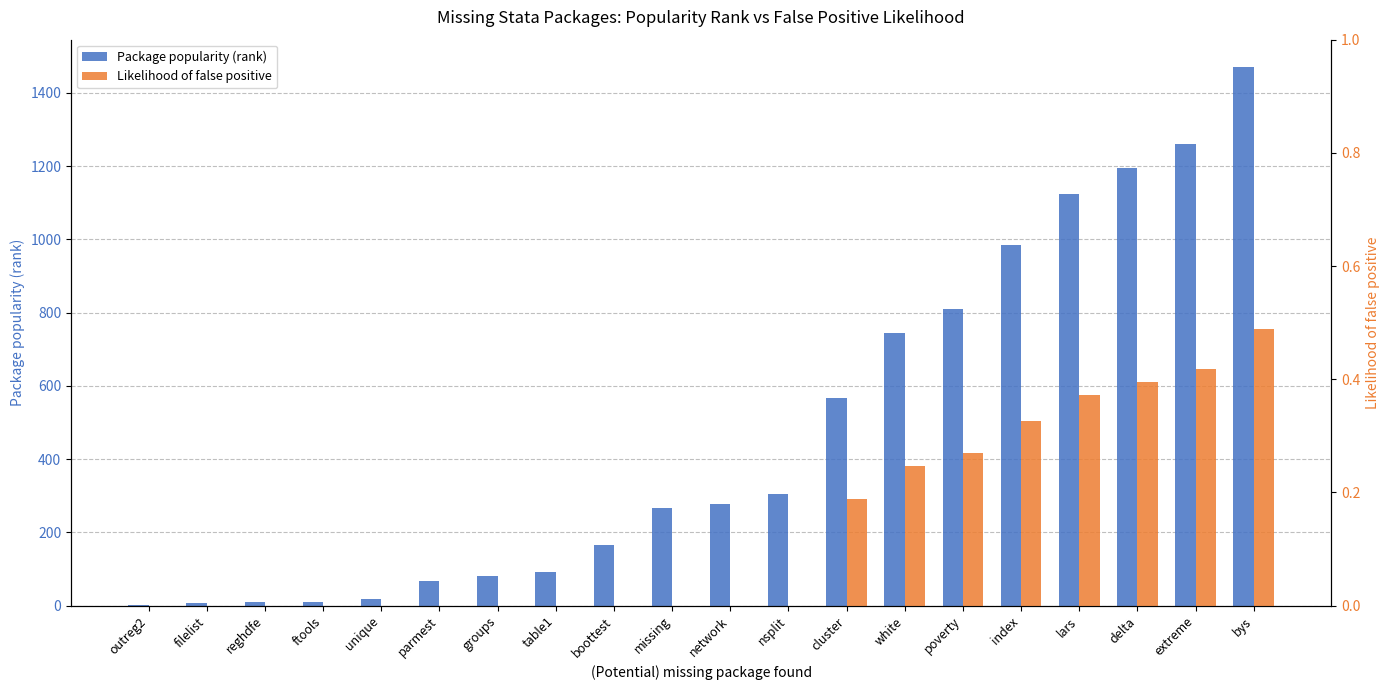

True or false: Package popularity (rank) has a value of 11.0 at ftools.

True